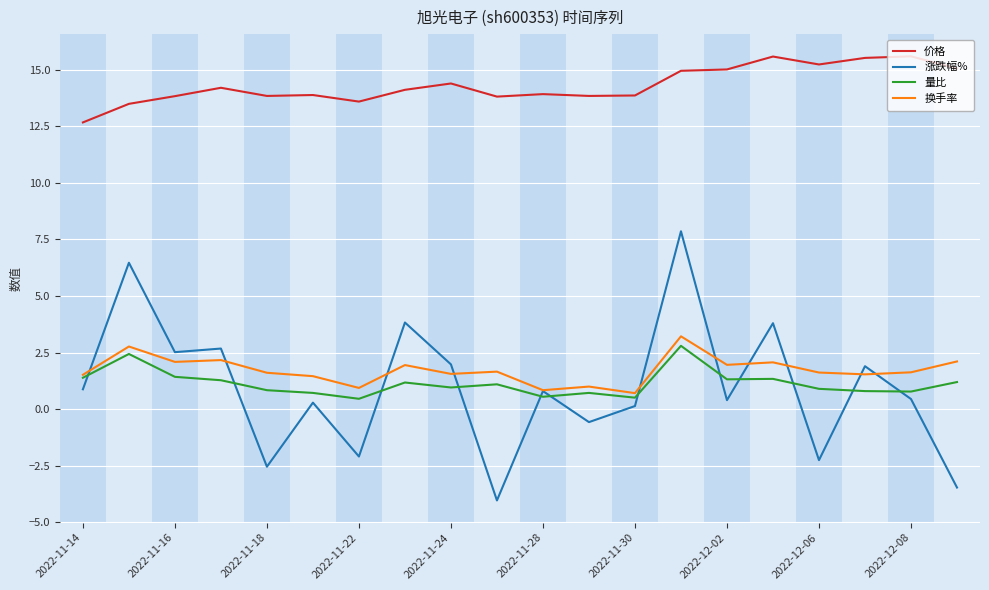

Rank the series by their maximum value, from highest to lowest.

价格, 涨跌幅%, 换手率, 量比